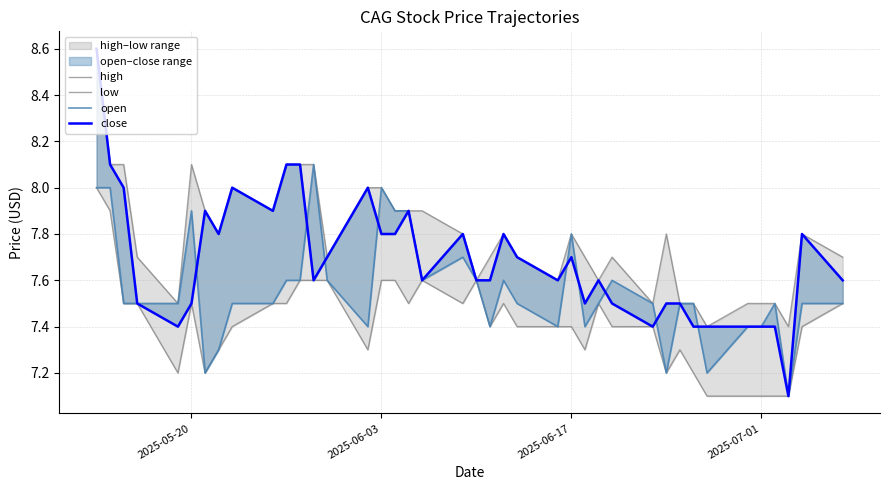

Reading left to right, extract all data points from this chart.

high: 8.6	8.1	8.1	7.7	7.5	8.1	7.9	7.8	8.0	7.9	8.1	8.1	8.1	7.7	8.0	8.0	7.9	7.9	7.9	7.8	7.6	7.7	7.8	7.7	7.6	7.8	7.7	7.6	7.7	7.5	7.8	7.5	7.5	7.4	7.5	7.5	7.5	7.4	7.8	7.7
low: 8.0	7.9	7.5	7.5	7.2	7.5	7.2	7.3	7.4	7.5	7.5	7.6	7.6	7.6	7.3	7.6	7.6	7.5	7.6	7.5	7.6	7.4	7.5	7.4	7.4	7.4	7.3	7.5	7.4	7.4	7.2	7.3	7.2	7.1	7.1	7.1	7.1	7.1	7.4	7.5
open: 8.0	8.0	7.5	7.5	7.5	7.9	7.2	7.3	7.5	7.5	7.6	7.6	8.1	7.6	7.4	8.0	7.9	7.9	7.6	7.7	7.6	7.4	7.6	7.5	7.4	7.8	7.4	7.5	7.6	7.5	7.2	7.5	7.5	7.2	7.4	7.4	7.5	7.1	7.5	7.5
close: 8.6	8.1	8.0	7.5	7.4	7.5	7.9	7.8	8.0	7.9	8.1	8.1	7.6	7.7	8.0	7.8	7.8	7.9	7.6	7.8	7.6	7.6	7.8	7.7	7.6	7.7	7.5	7.6	7.5	7.4	7.5	7.5	7.4	7.4	7.4	7.4	7.4	7.1	7.8	7.6